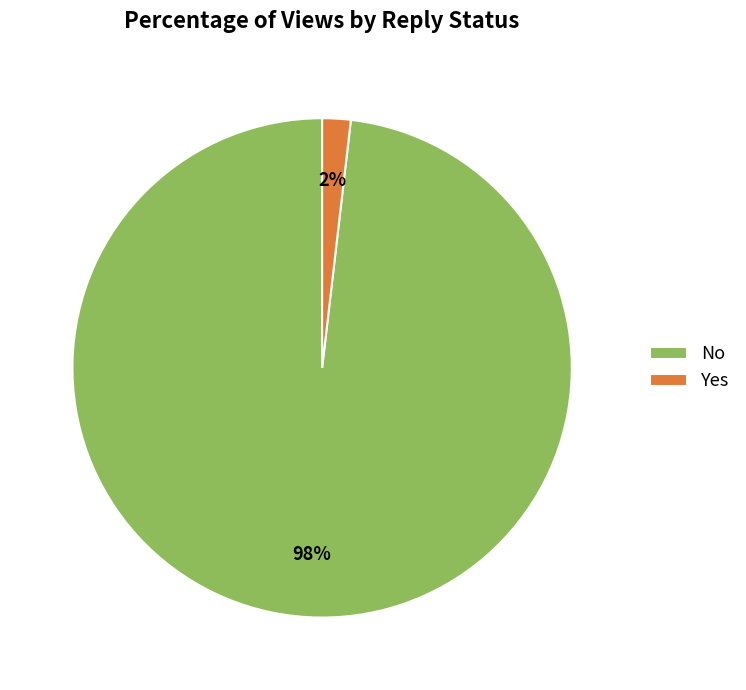

Is it true that Yes is 11% of the pie?

False